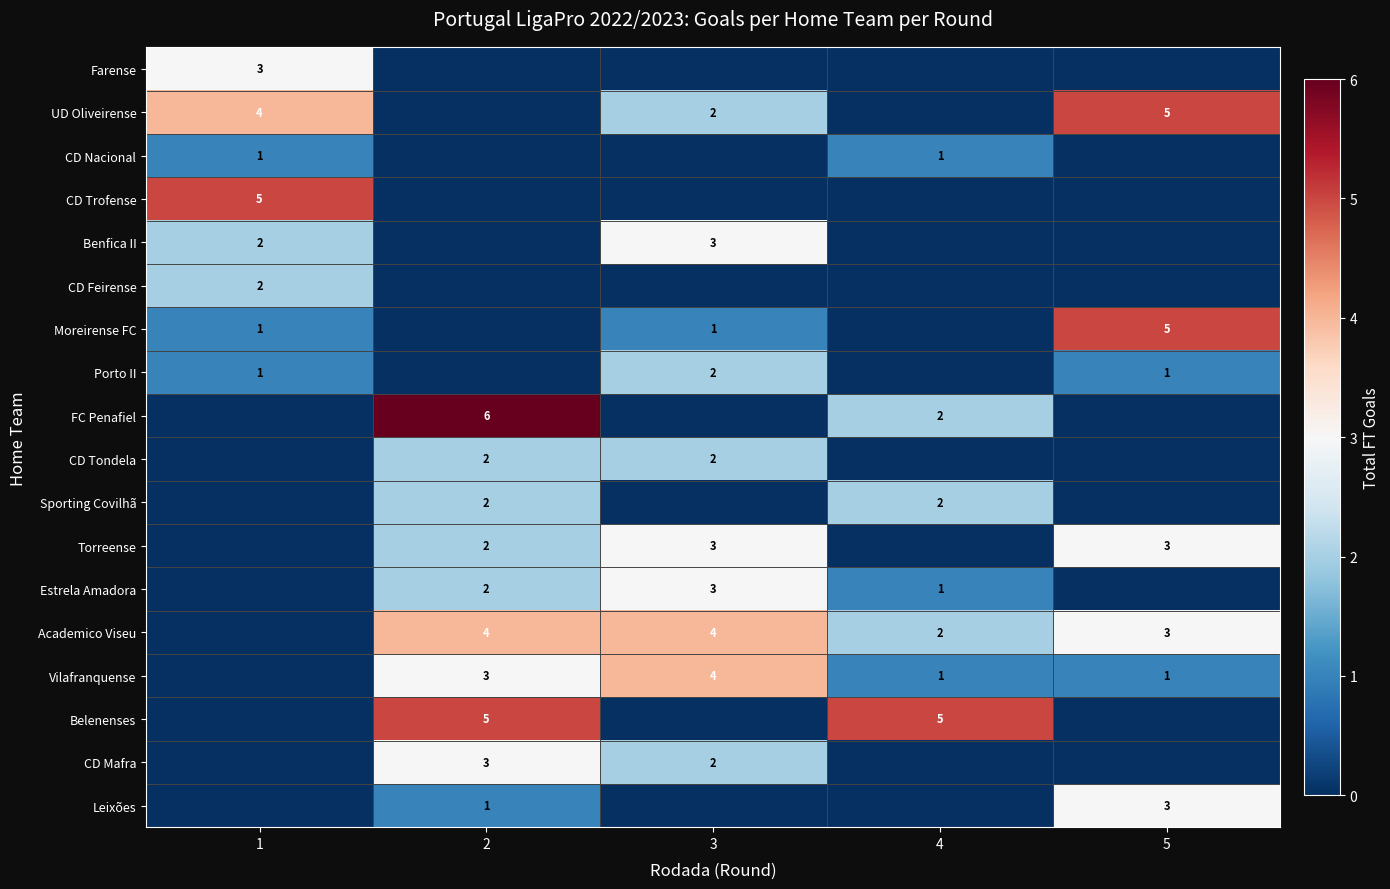

Is the value of Vilafranquense at 3 greater than the value of CD Mafra at 2?

Yes